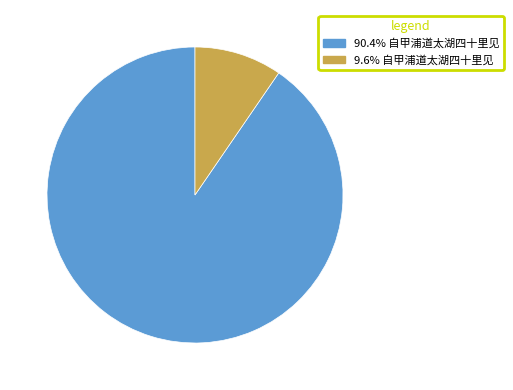

Does any single category account for the majority?

Yes